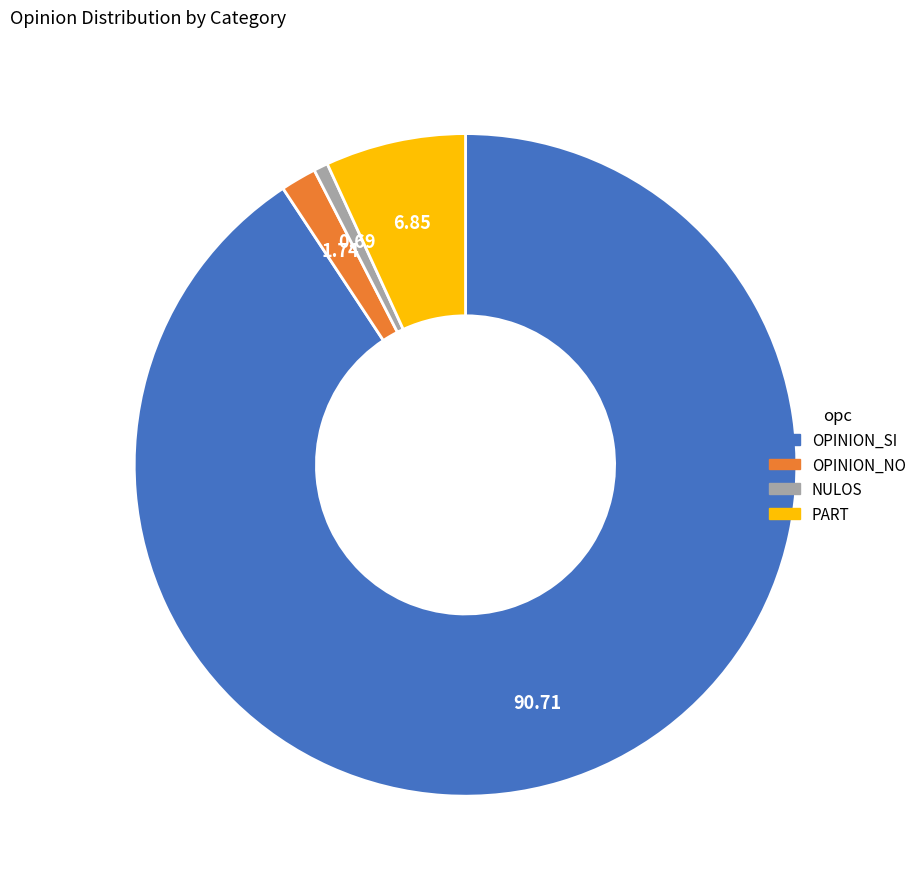

Count the number of slices in the pie.

4